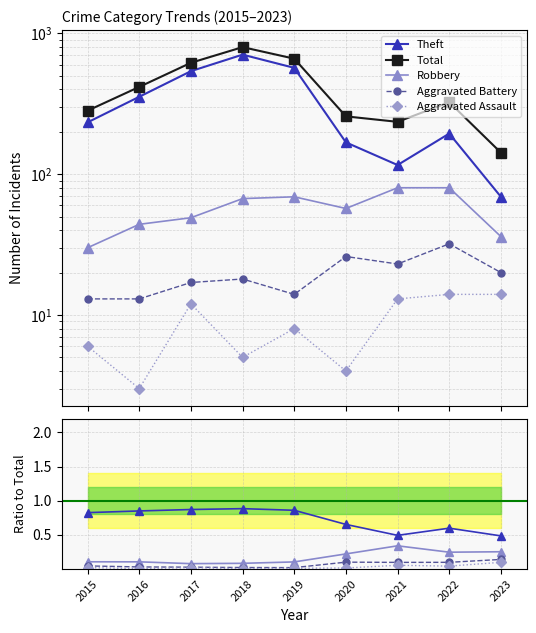

Is the value of Robbery at 2023 greater than the value of Total at 2016?

No